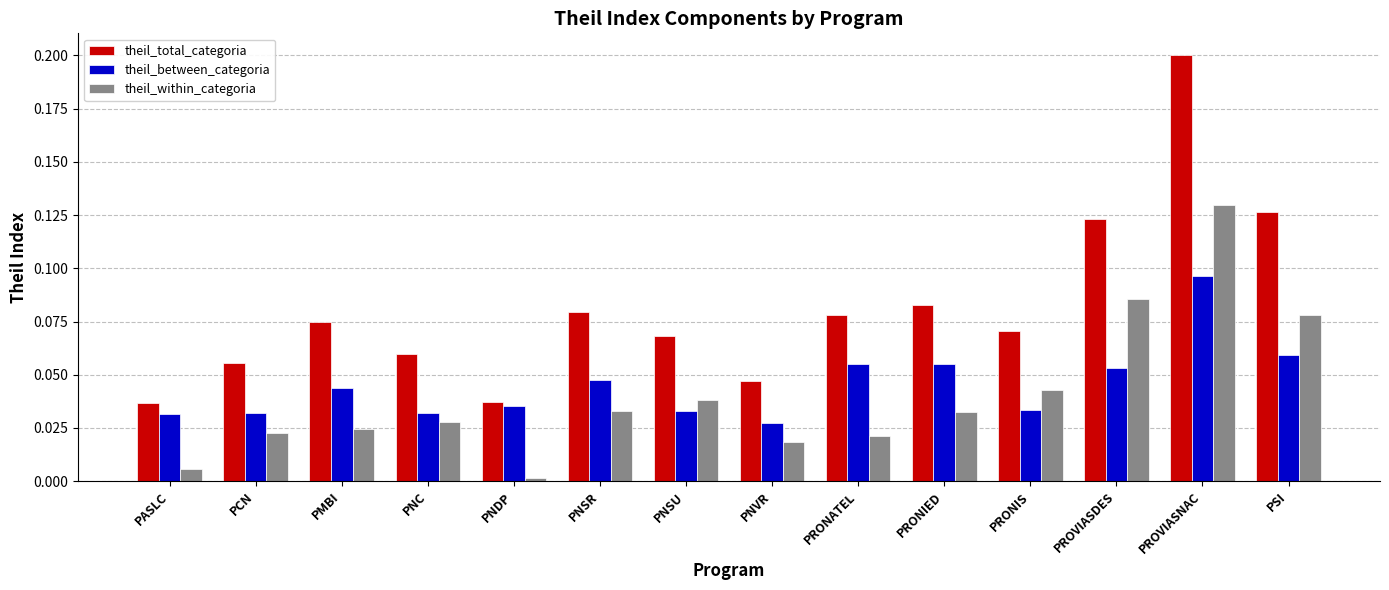

What are all the series names shown in the legend?

theil_total_categoria, theil_between_categoria, theil_within_categoria